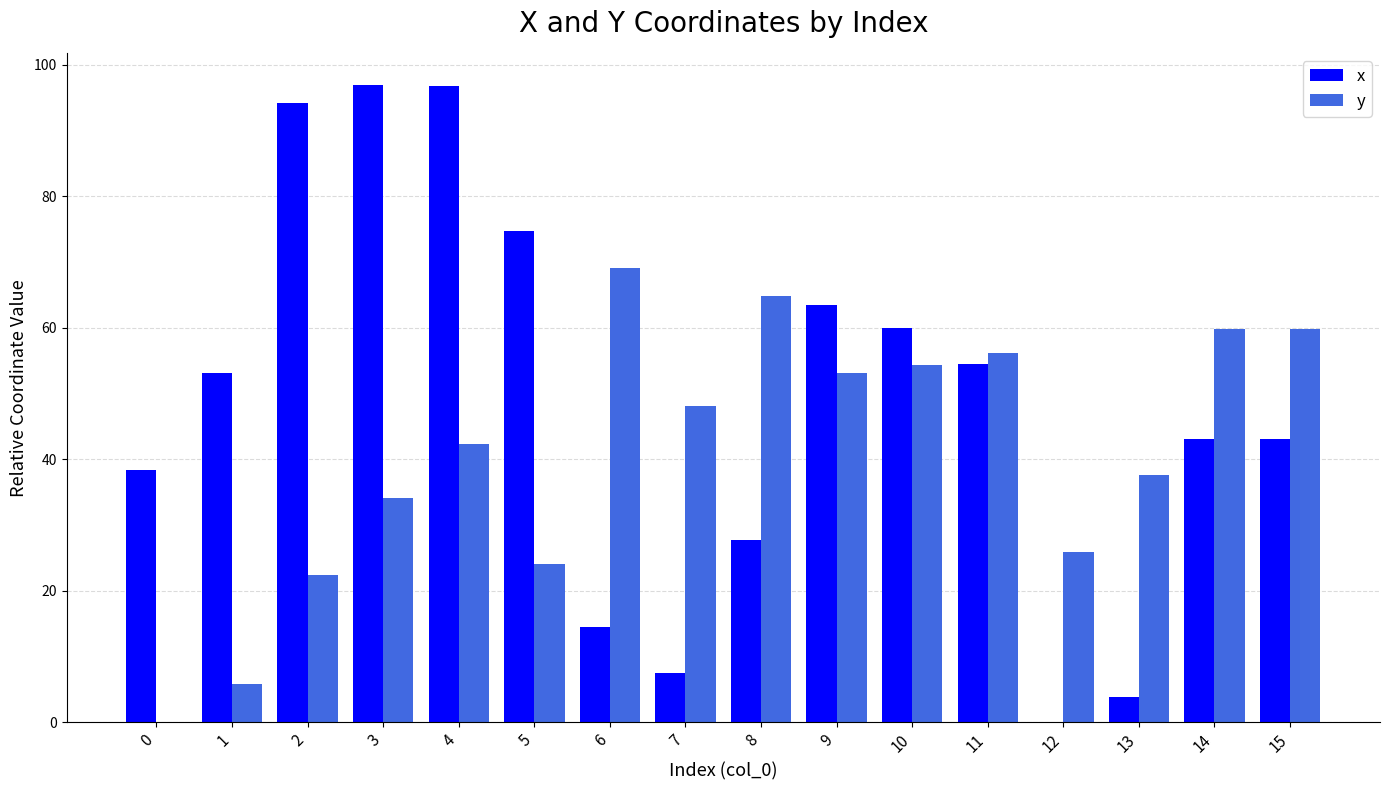

What is the total value across all series at 4?

139.0